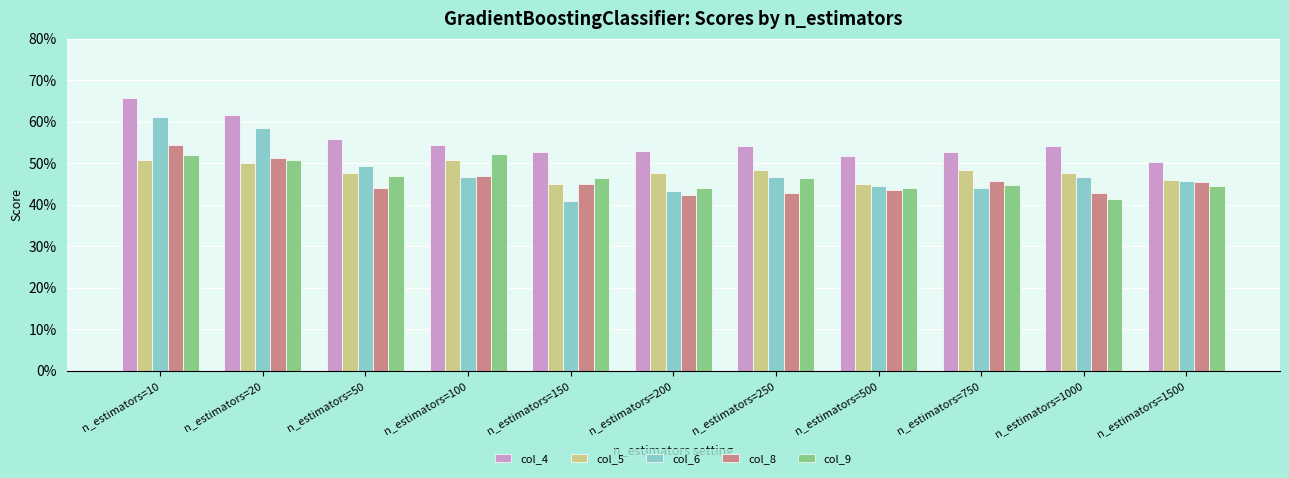

List the series in order of their peak value, highest first.

col_4, col_6, col_8, col_9, col_5